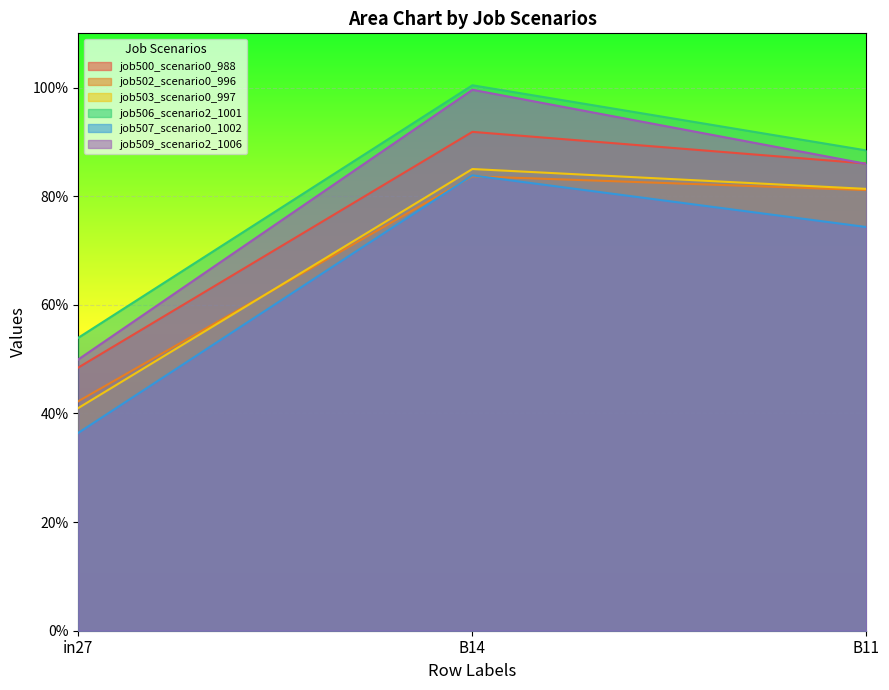

Where is job509_scenario2_1006 nearest to the value 0?

in27